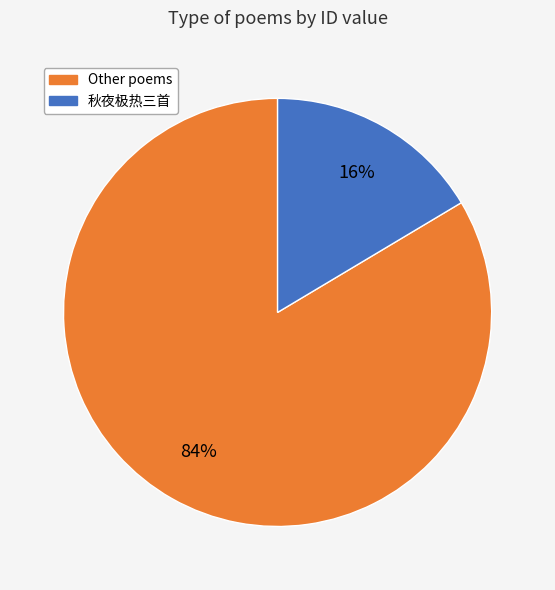

How many segments does this pie chart have?

2